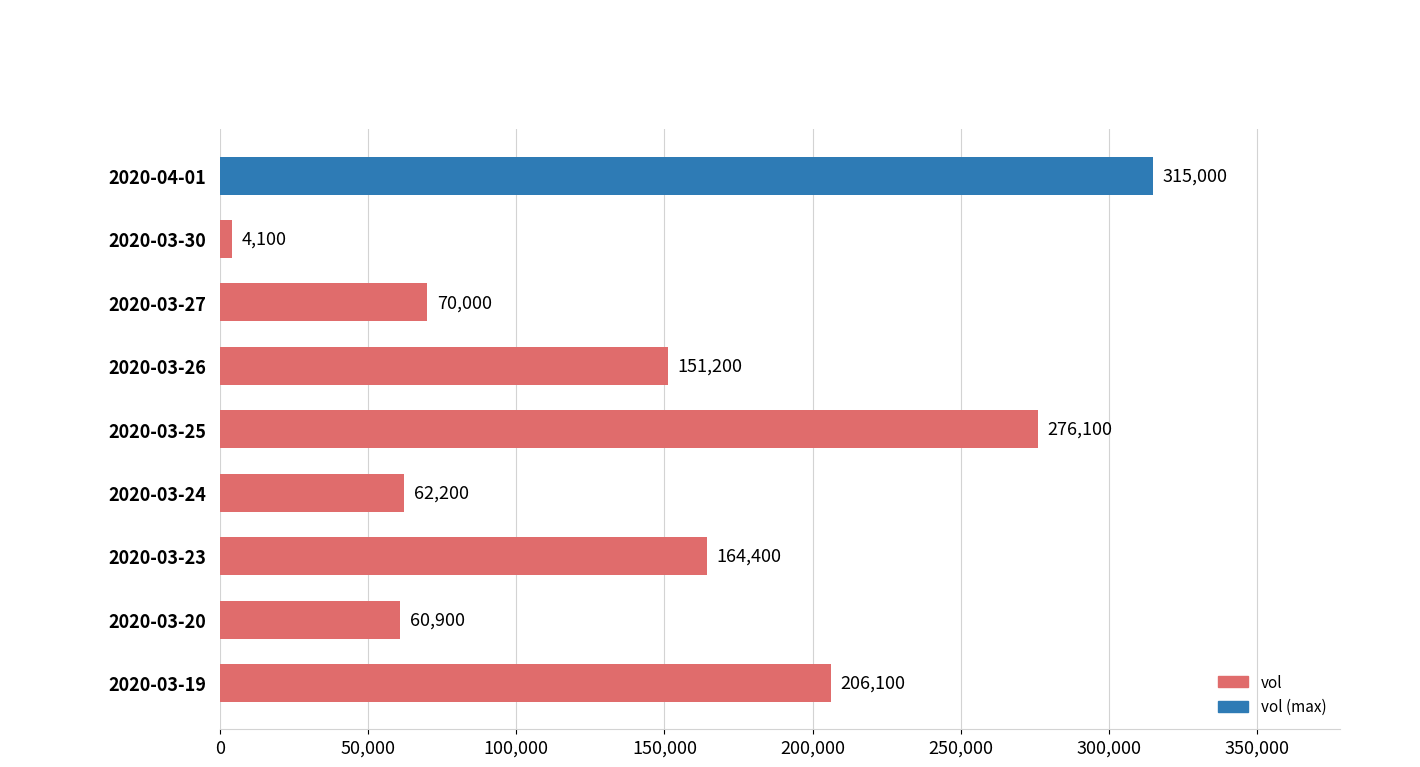

At which label is the value closest to 159550?

2020-03-23